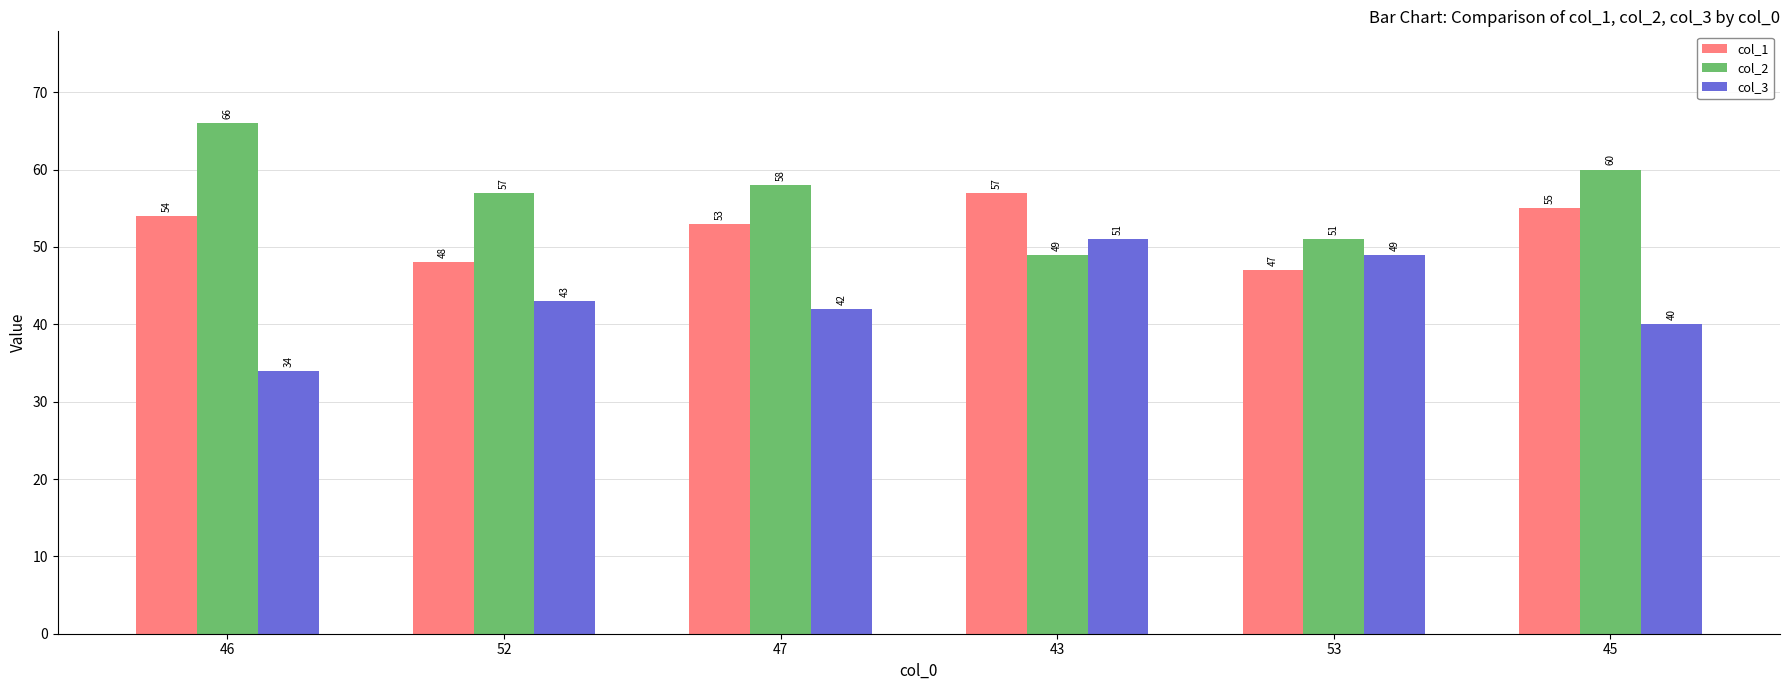

How many data points does each series have?

6